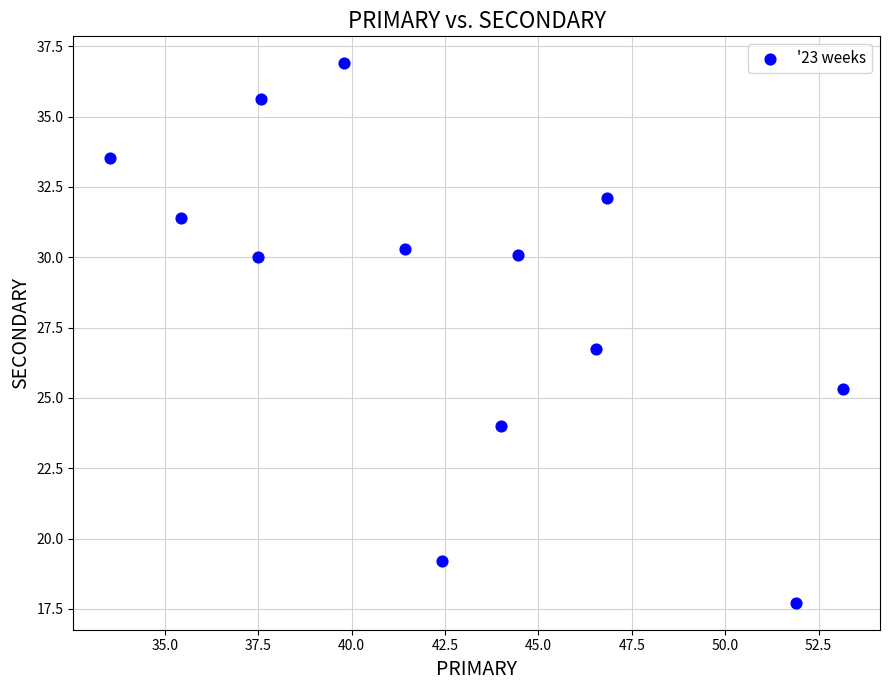

What is the range of Y values (max minus min)?

19.2